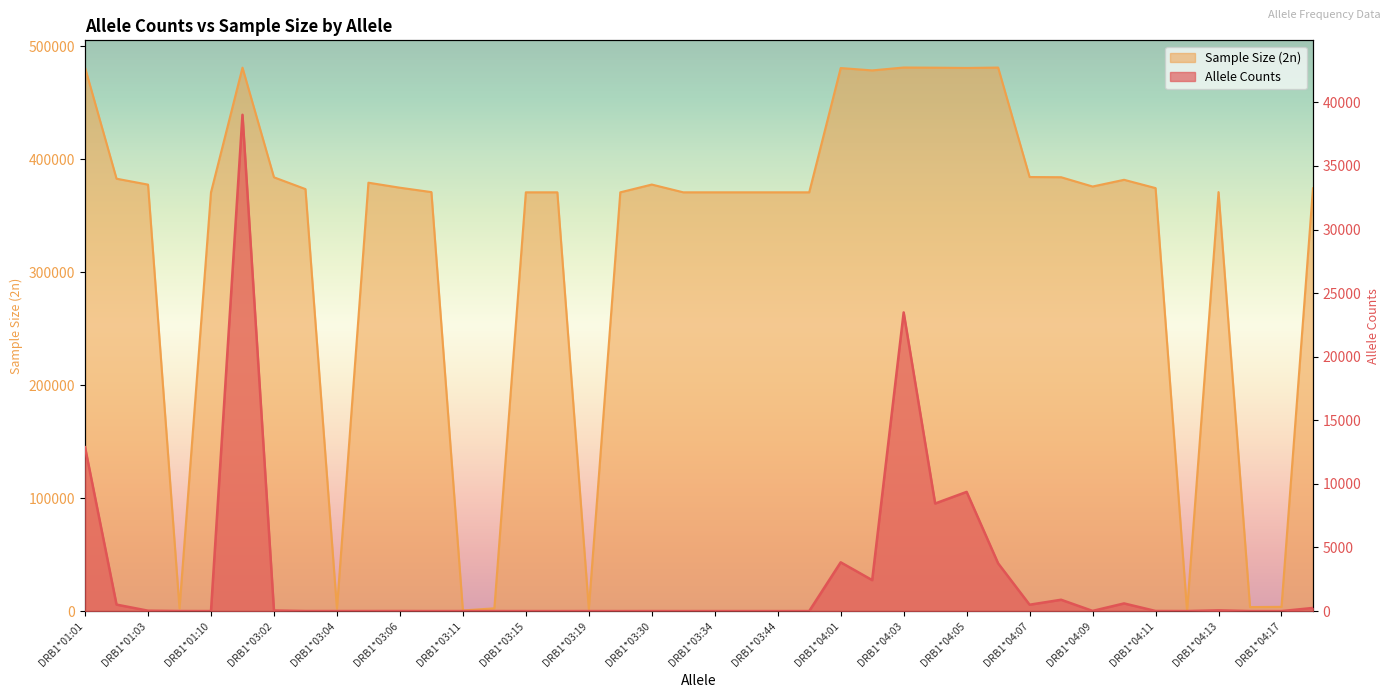

Where is the first local maximum for Allele Counts?

DRB1*03:01